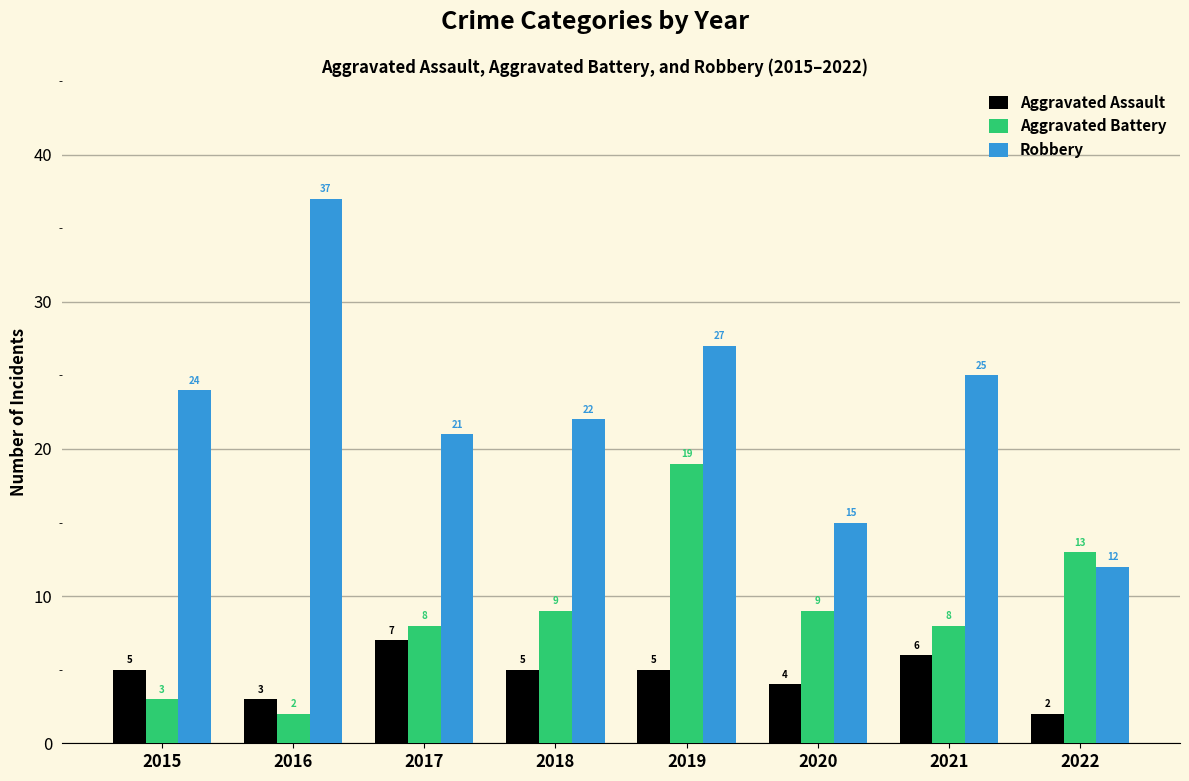

Which series has the largest total across all categories?

Robbery